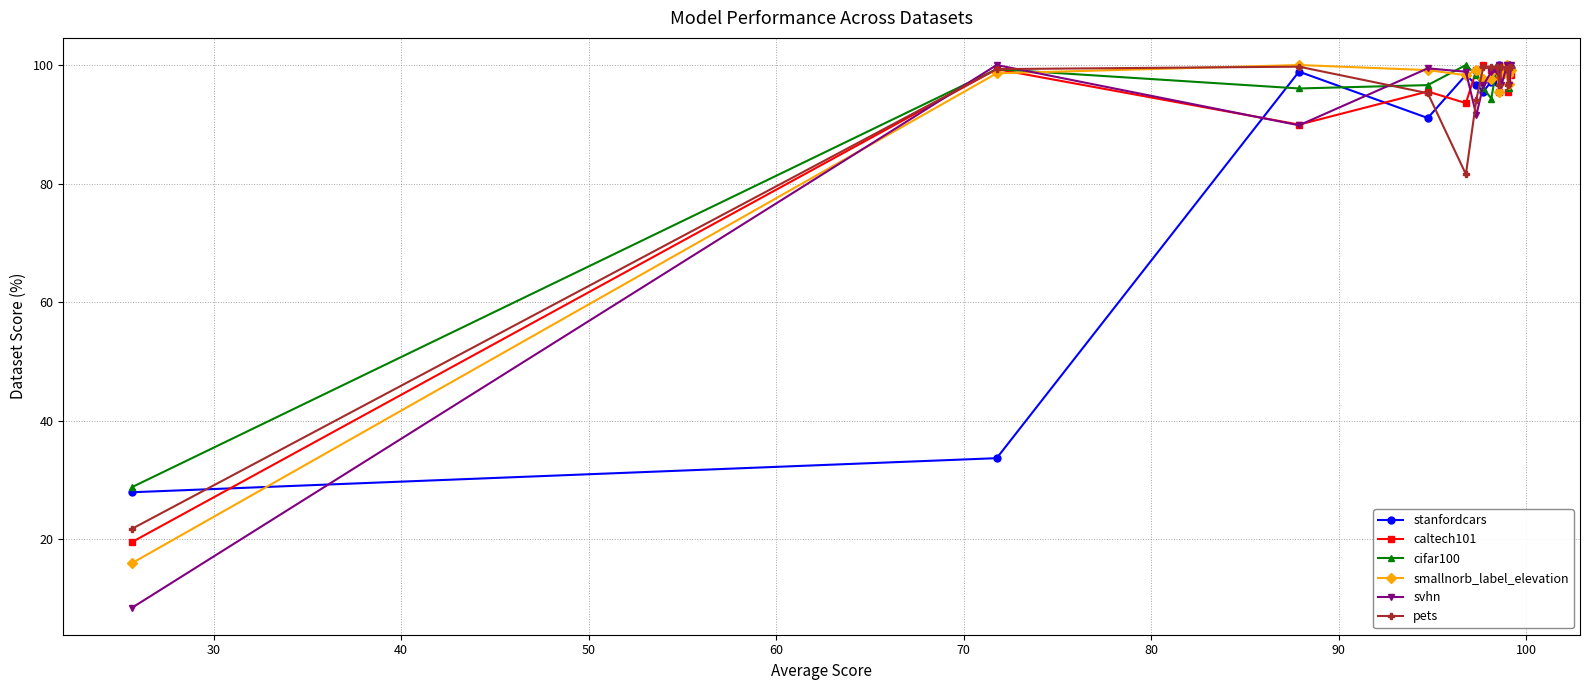

At how many categories does at least one series exceed 54?

14